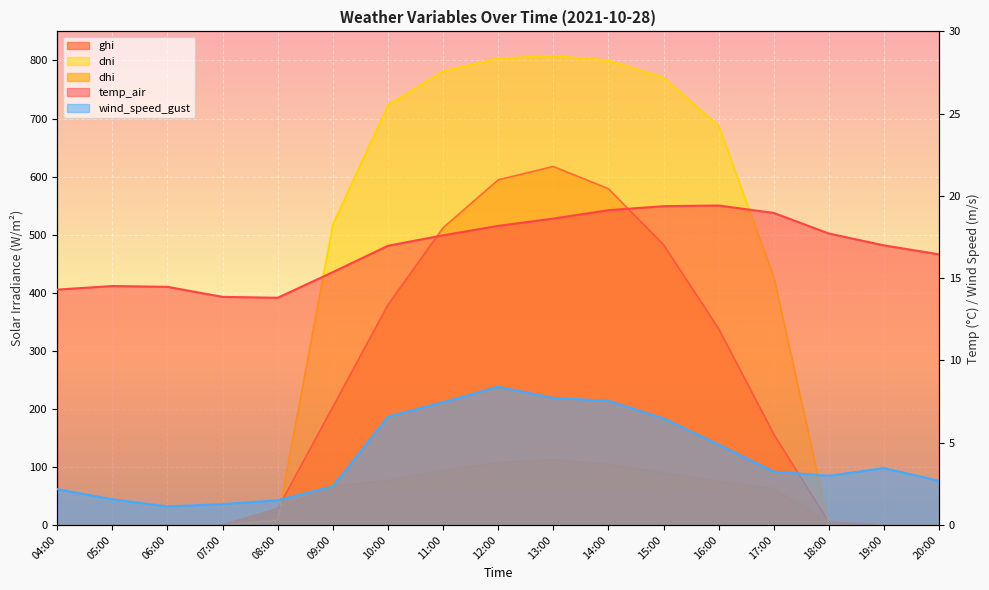

True or false: ghi and dhi cross at least once.

False